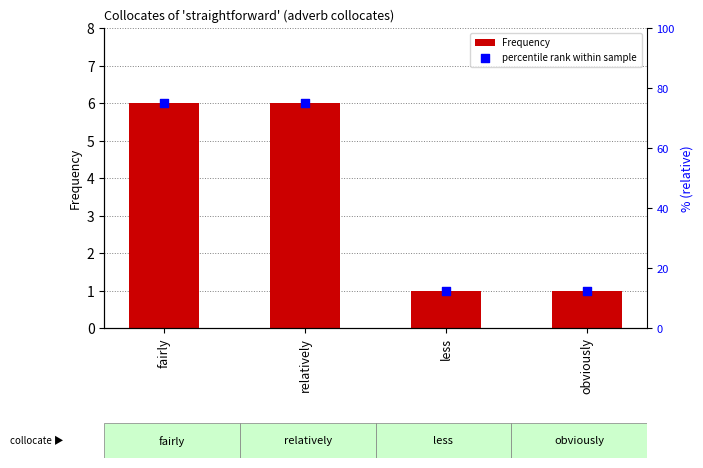

At which category is the sum across all series the highest?

fairly